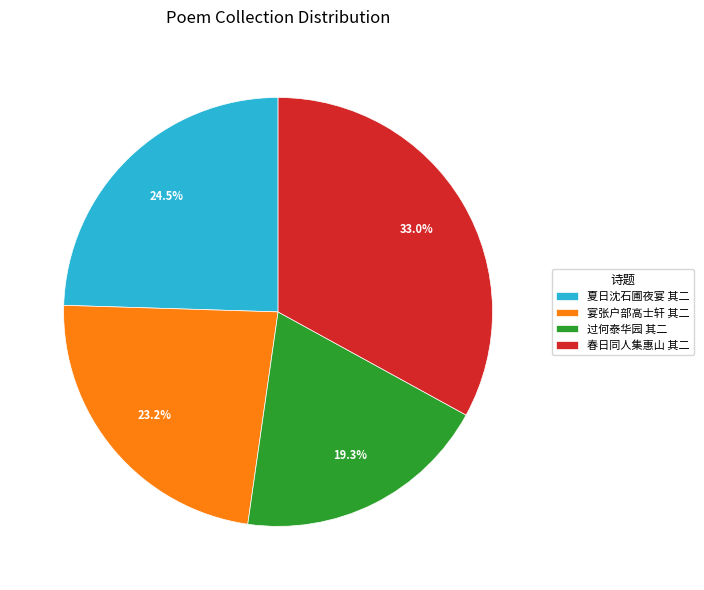

Which slice is the smallest?

过何泰华园 其二